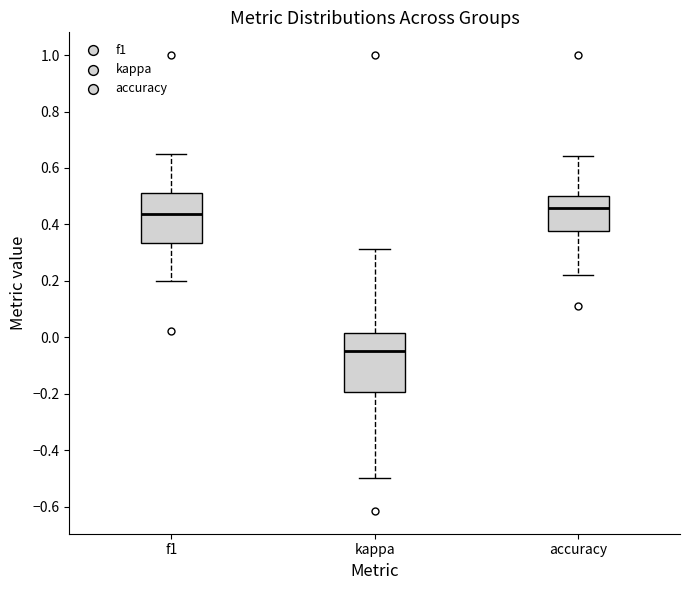

Reading left to right, transcribe this box plot: for each box, give where its median line is, the range the box spans, and where its two whiskers end, as read against the y-axis. The values are not printed on the chart, so give them approximately, as read against the axis.

f1: median 0.44, box 0.34 to 0.52, whiskers 0.20 to 0.64
kappa: median -0.04, box -0.20 to 0.02, whiskers -0.50 to 0.32
accuracy: median 0.46, box 0.38 to 0.50, whiskers 0.22 to 0.64